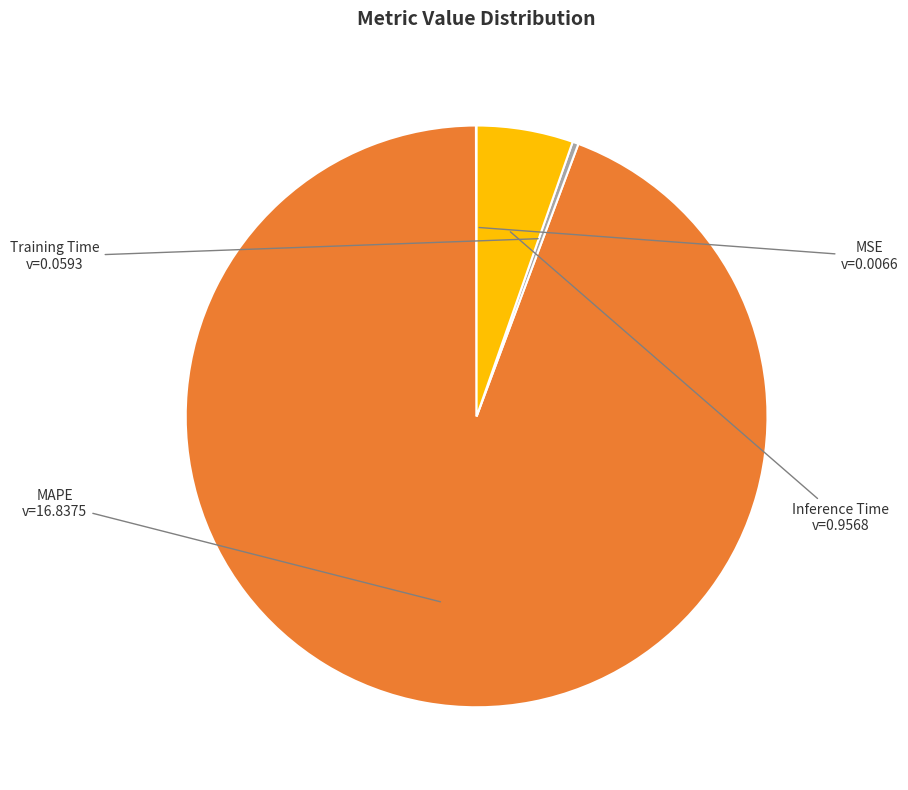

Approximately how many times larger is the value at Inference Time compared to MAPE?

0.1